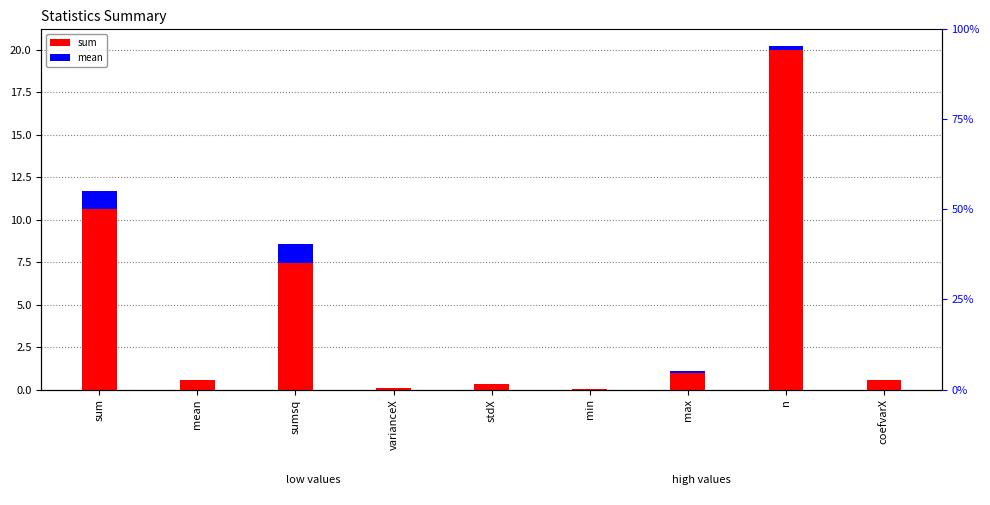

What is the label of the 9th bar from the left?

coefvarX